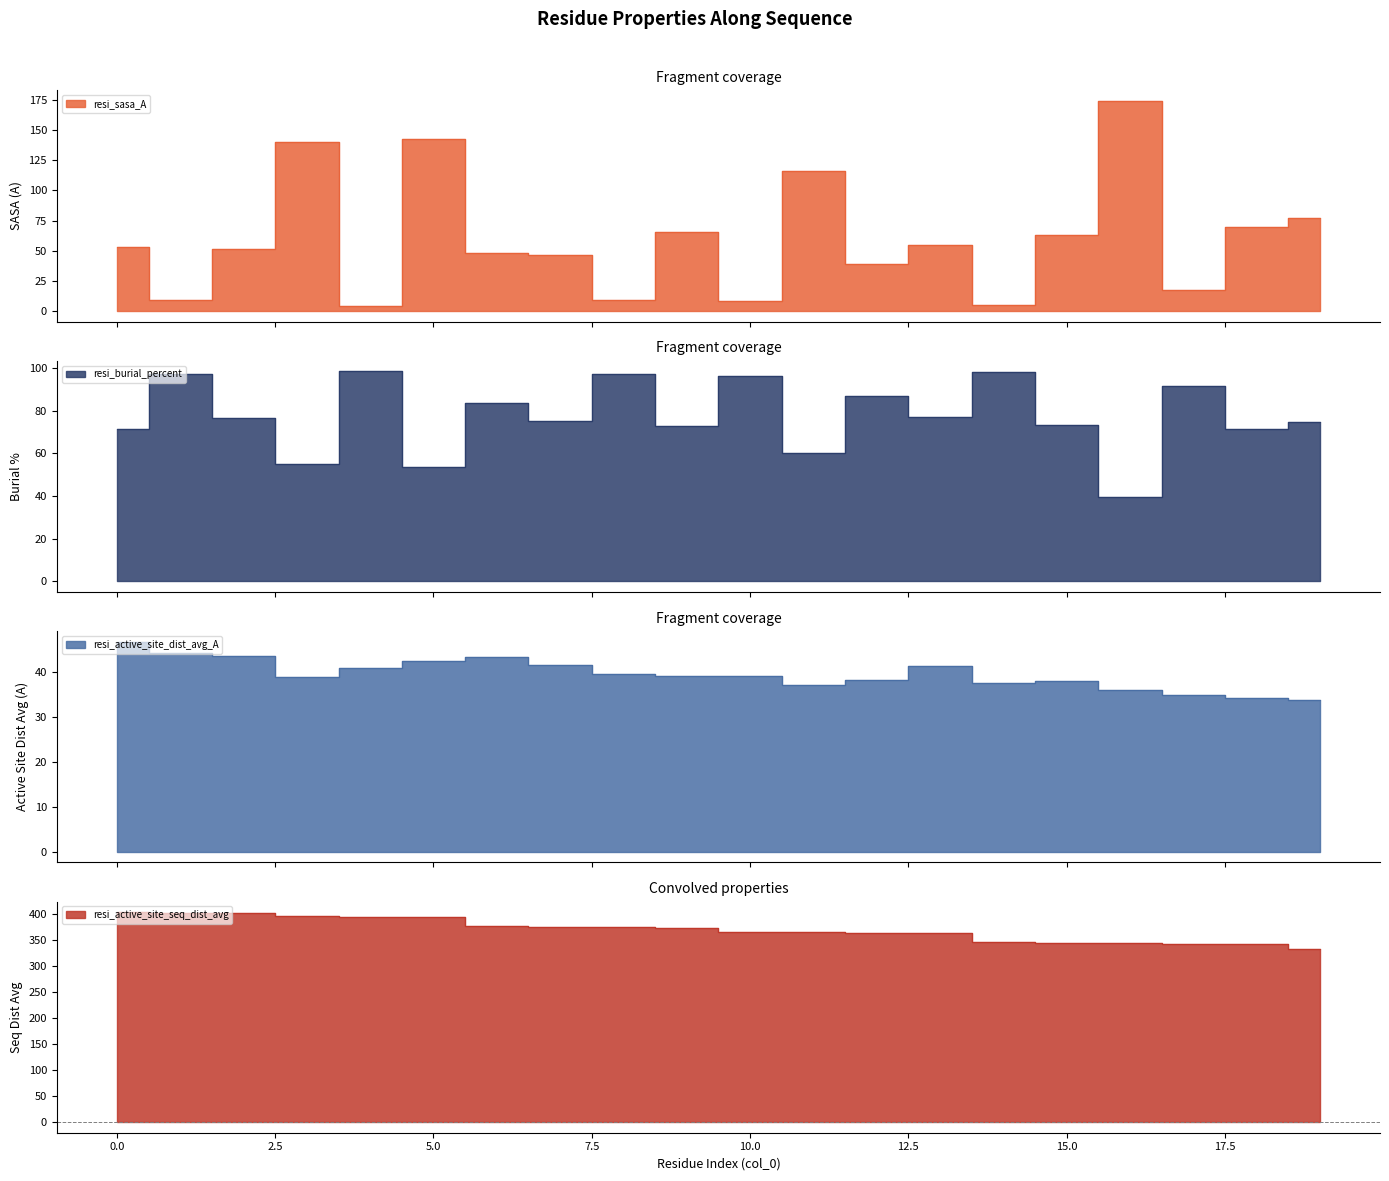

What is the total value across all series at 1?

554.6